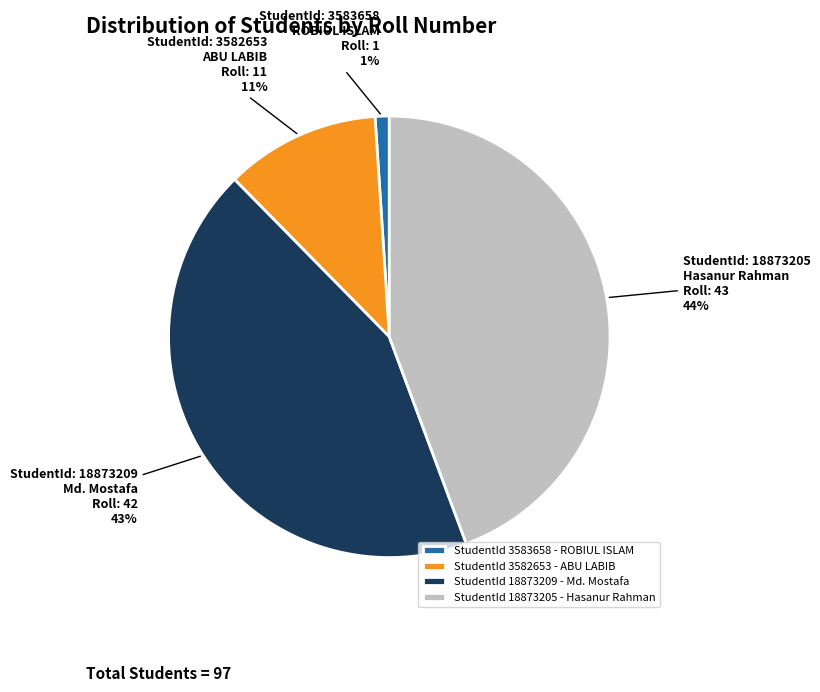

To the nearest percent, what is the difference between the largest and smallest slice percentages?

43%